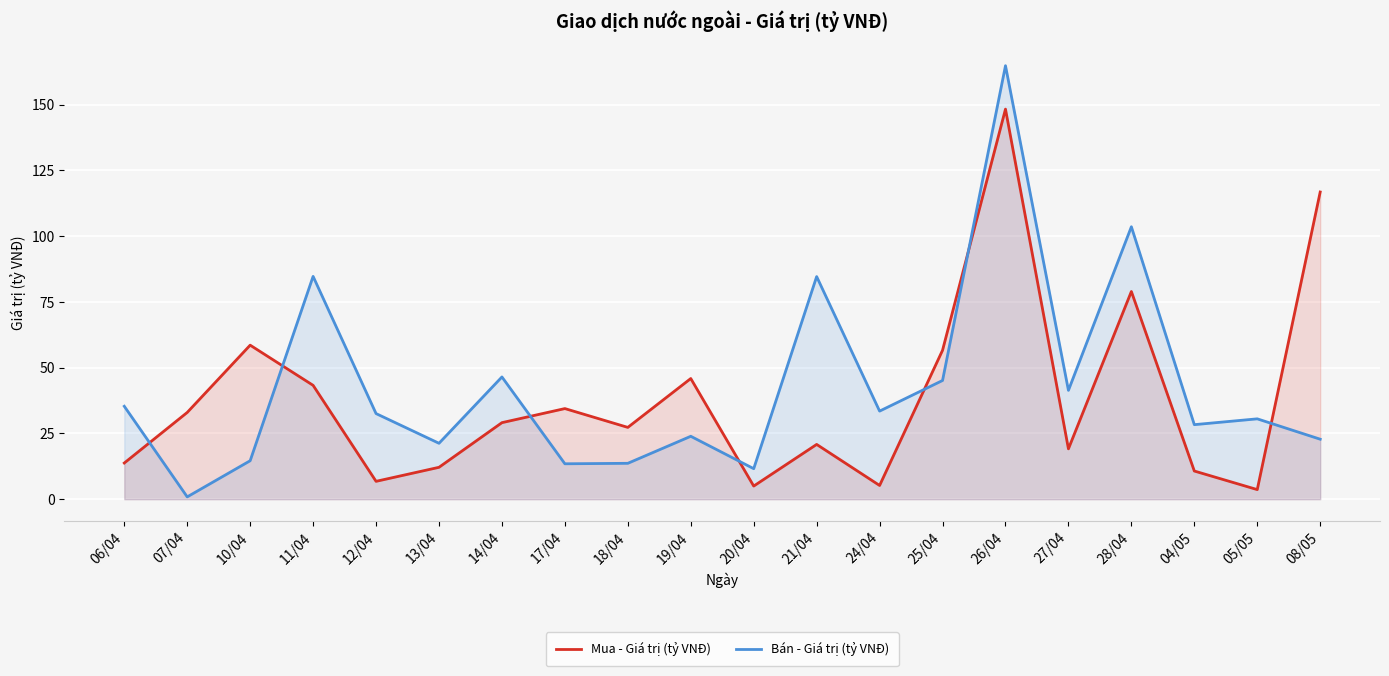

What is the maximum value for Mua - Giá trị (tỷ VNĐ)?

148.2